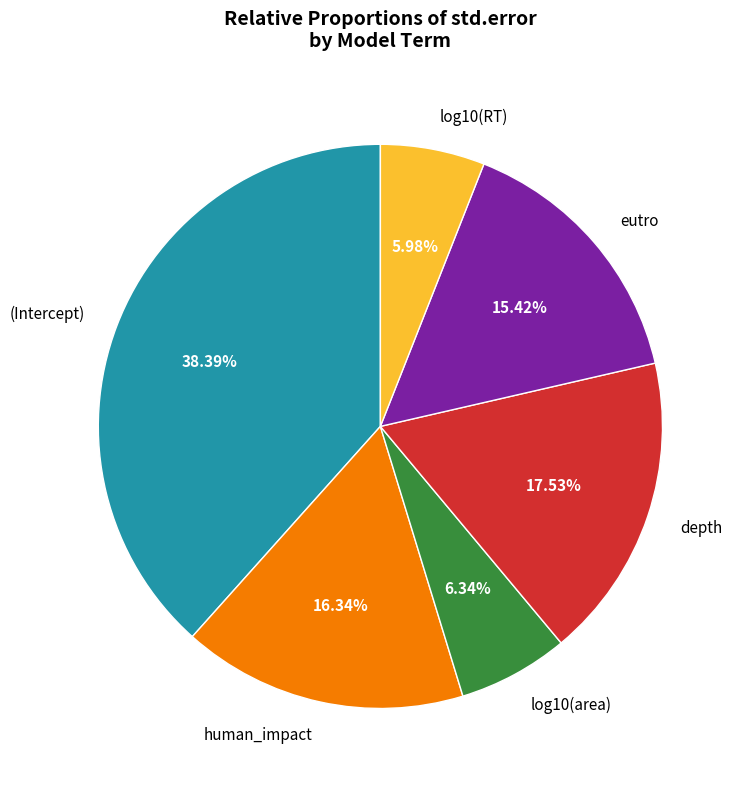

Which has a higher value, eutro or (Intercept)?

(Intercept)